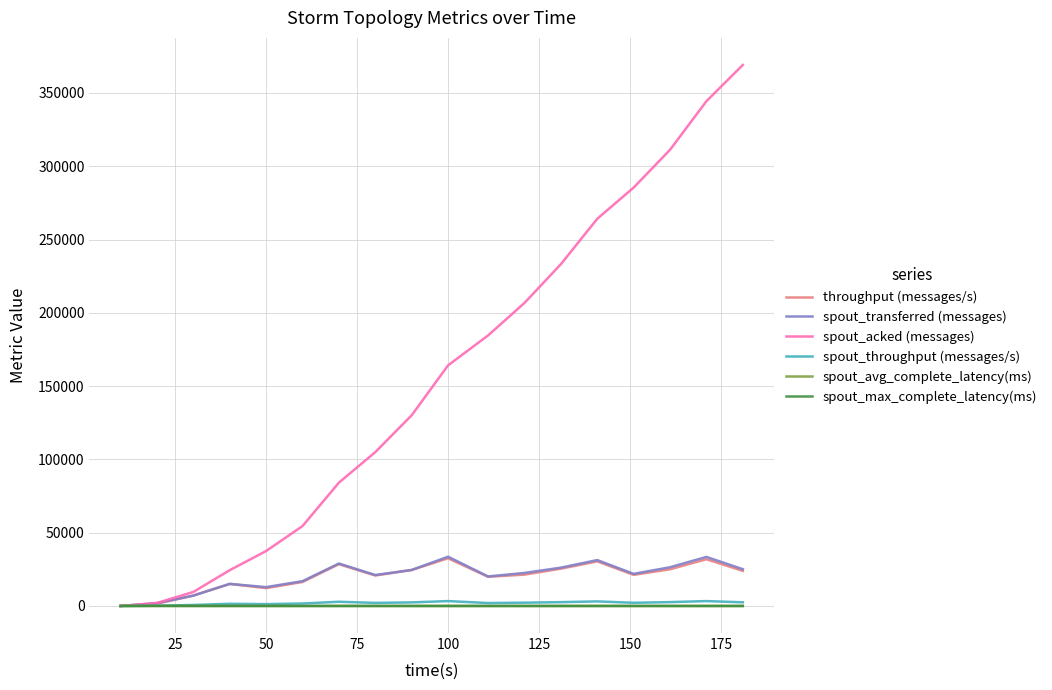

What is the greatest value displayed?

369100.0